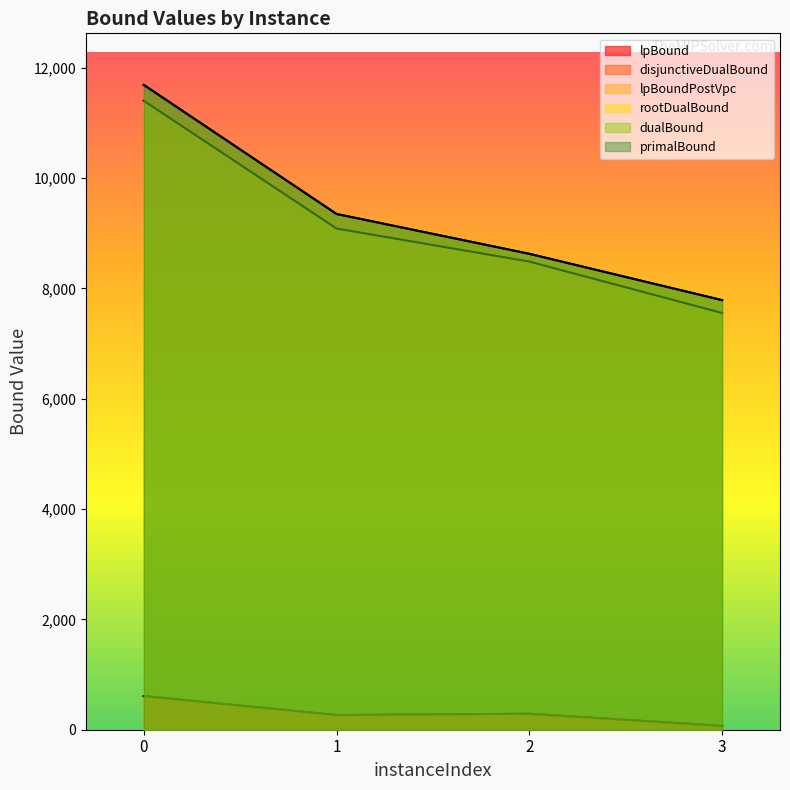

What are all the series names shown in the legend?

lpBound, disjunctiveDualBound, lpBoundPostVpc, rootDualBound, dualBound, primalBound